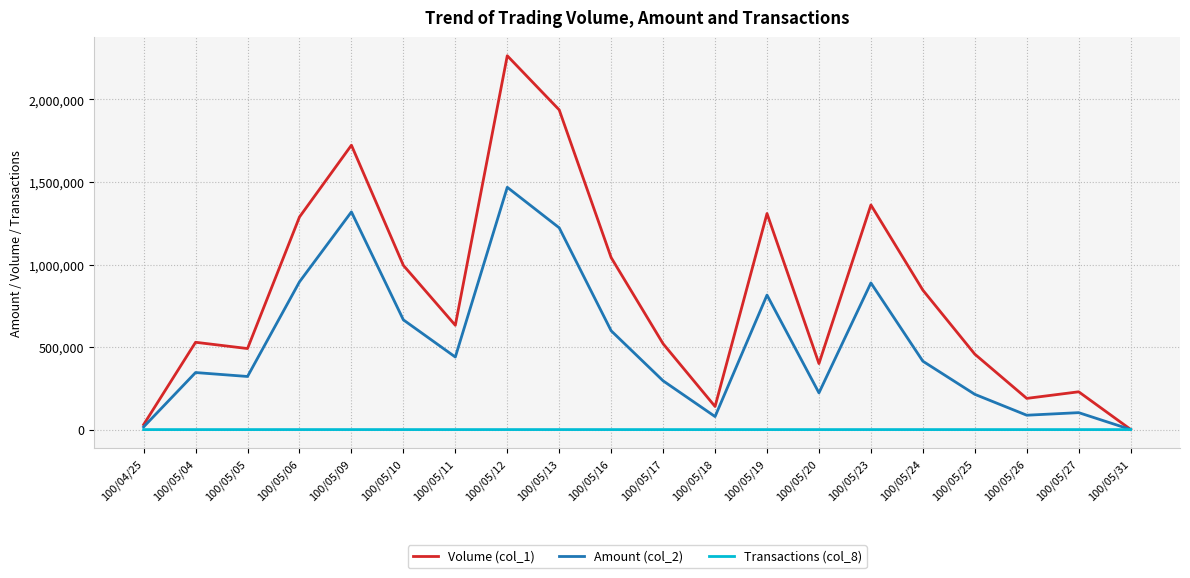

Rank the series by their maximum value, from lowest to highest.

Transactions (col_8), Amount (col_2), Volume (col_1)